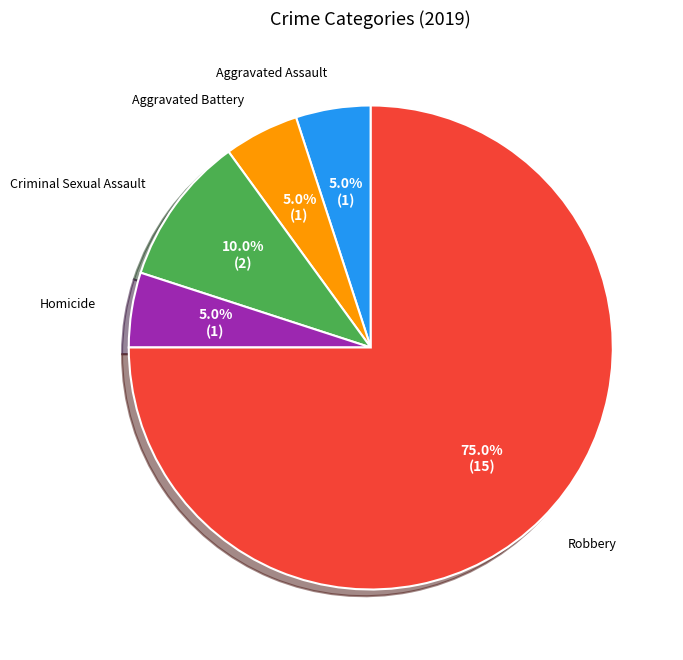

Does any single category account for the majority?

Yes